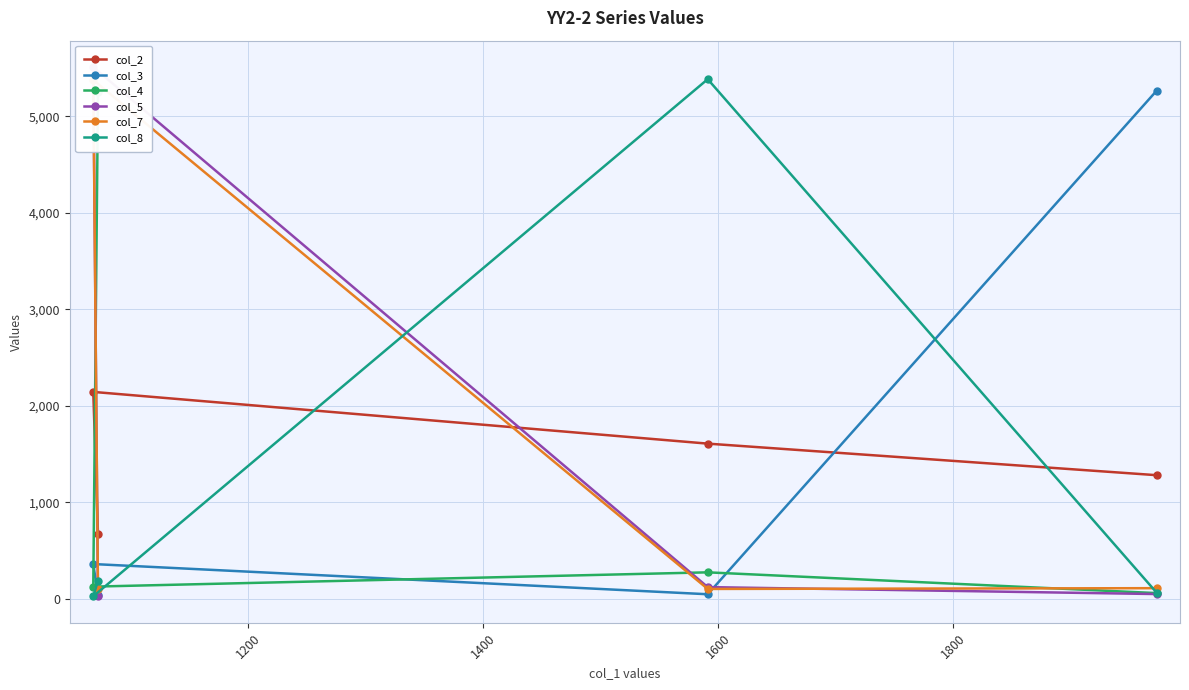

Which series changed the most between 1400 and 1600?

col_5